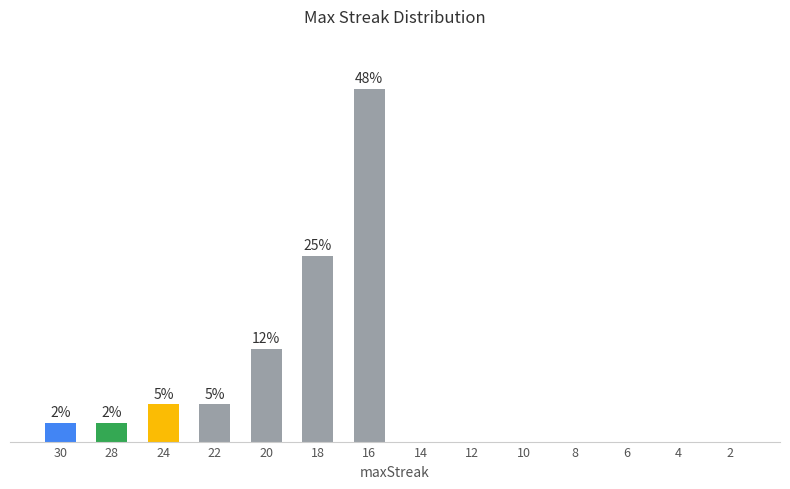

Does the chart contain stacked bars?

No